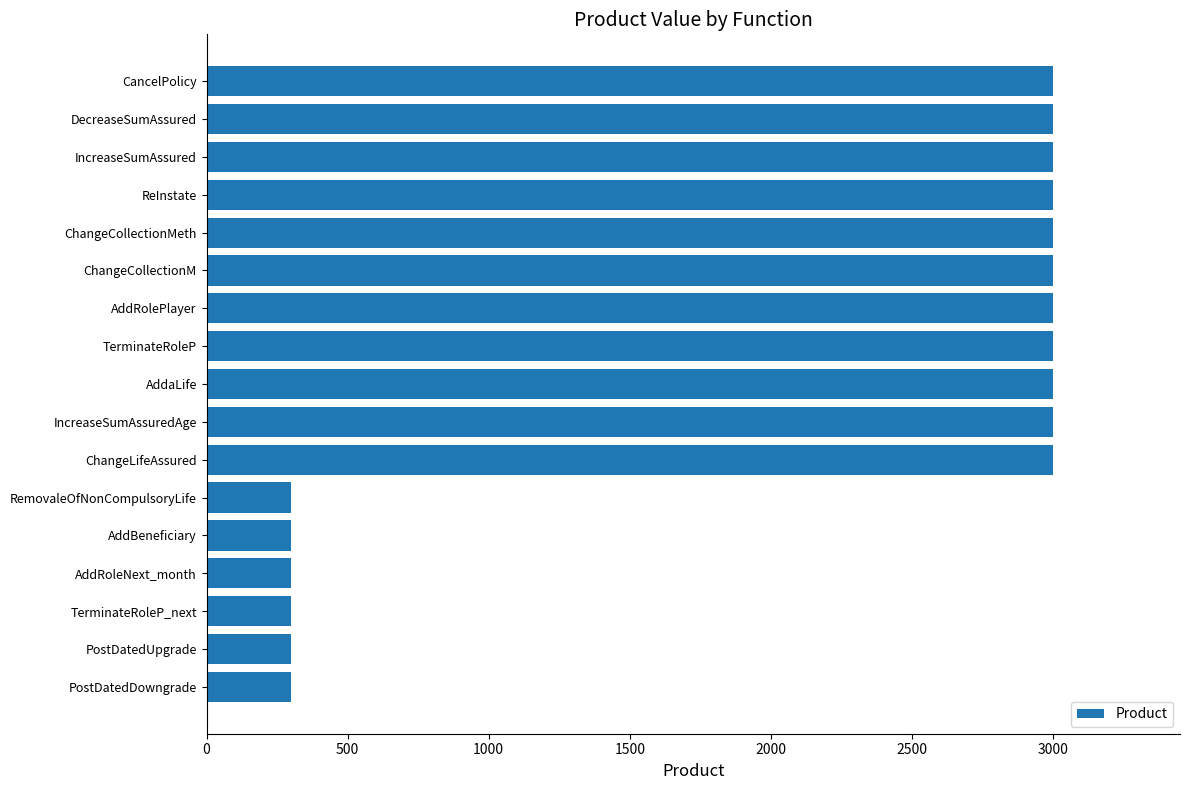

What value does the data have at AddRoleNext_month?

300